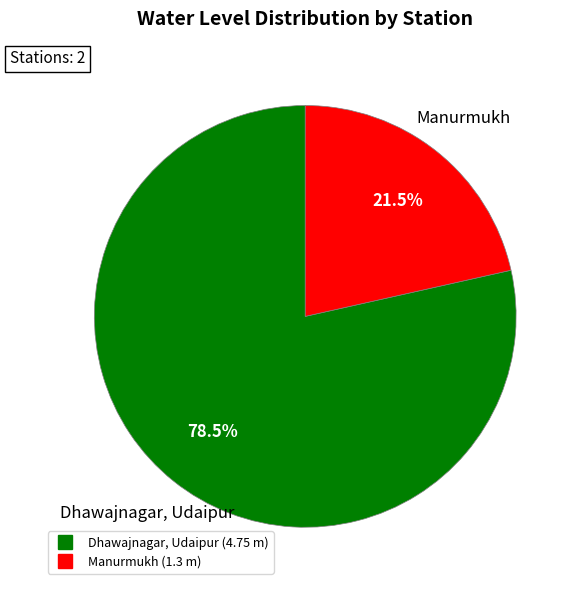

What is the majority slice?

Dhawajnagar, Udaipur